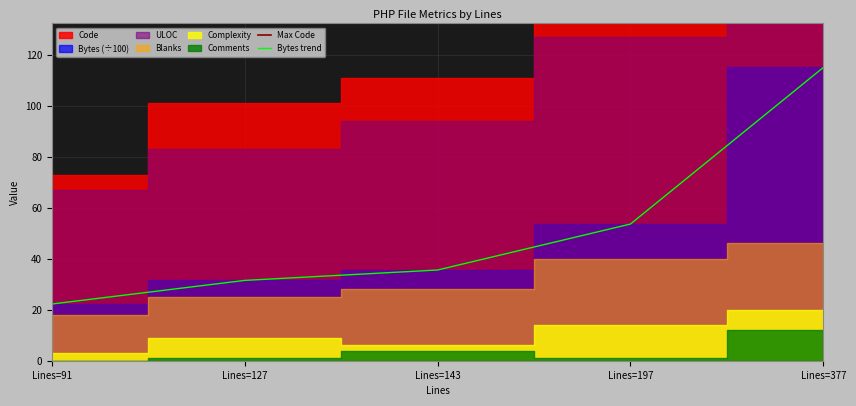

The Bytes trend series shows 35.6 at Lines=143. True or false?

True